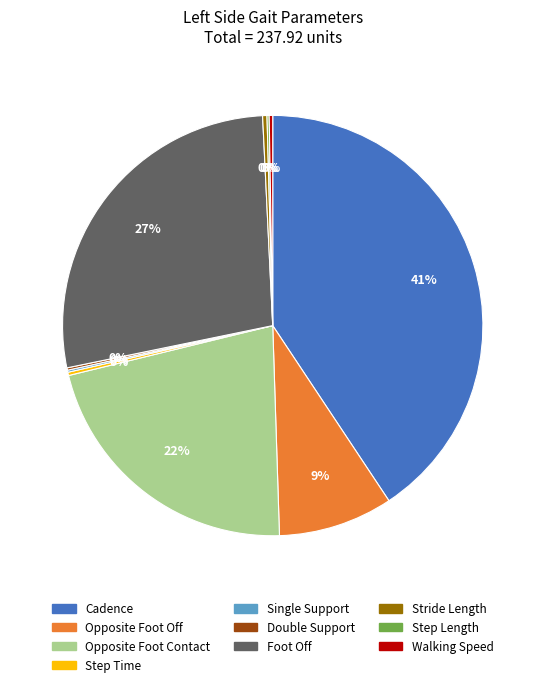

Is the sum of Foot Off and Opposite Foot Off greater than half?

No